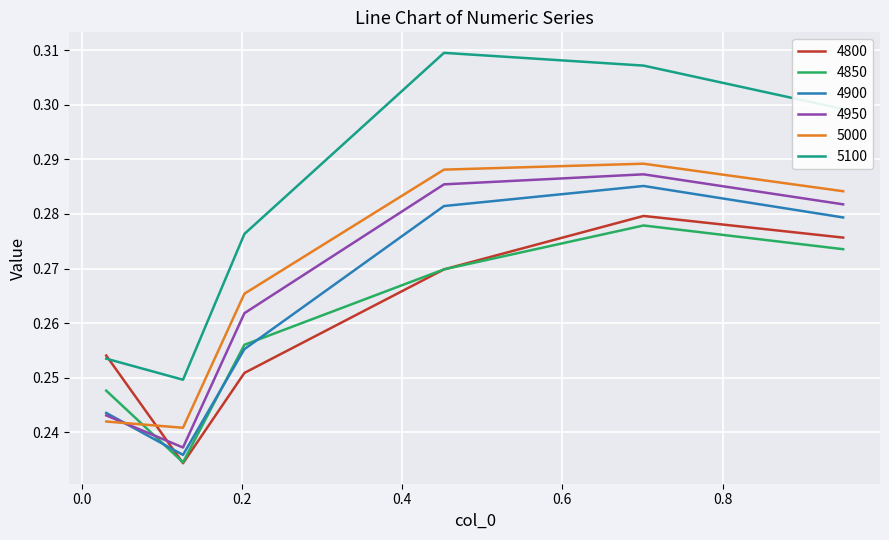

Which series has the largest range (max minus min)?

5100